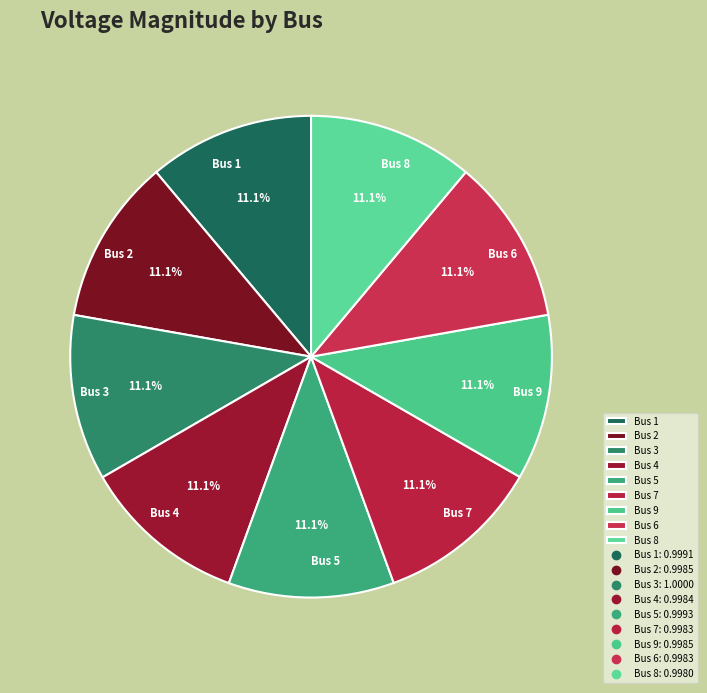

Do Bus 5 and Bus 9 together represent more than half of the pie?

No